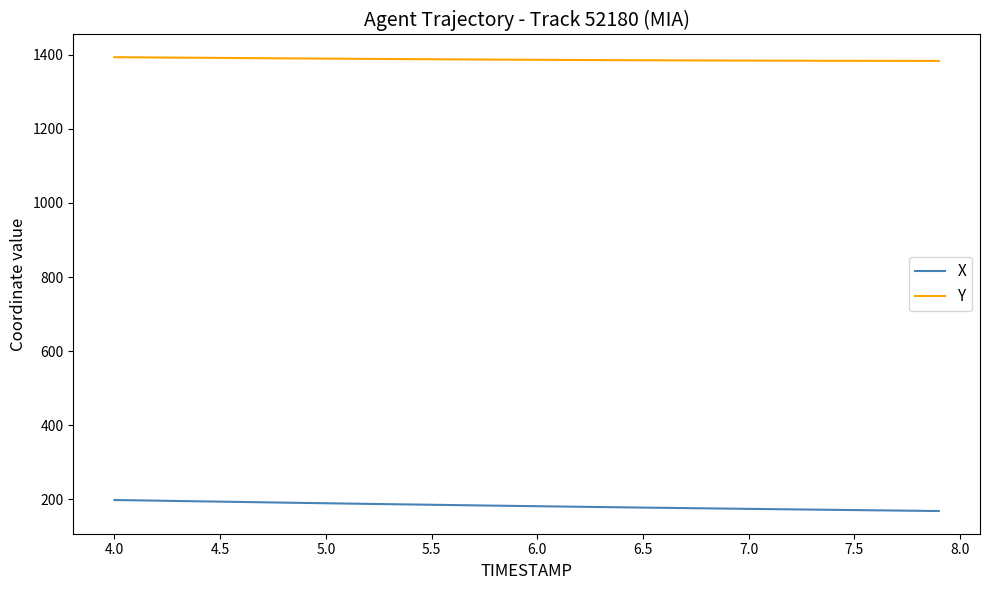

What is the maximum value shown in the chart?

1393.3